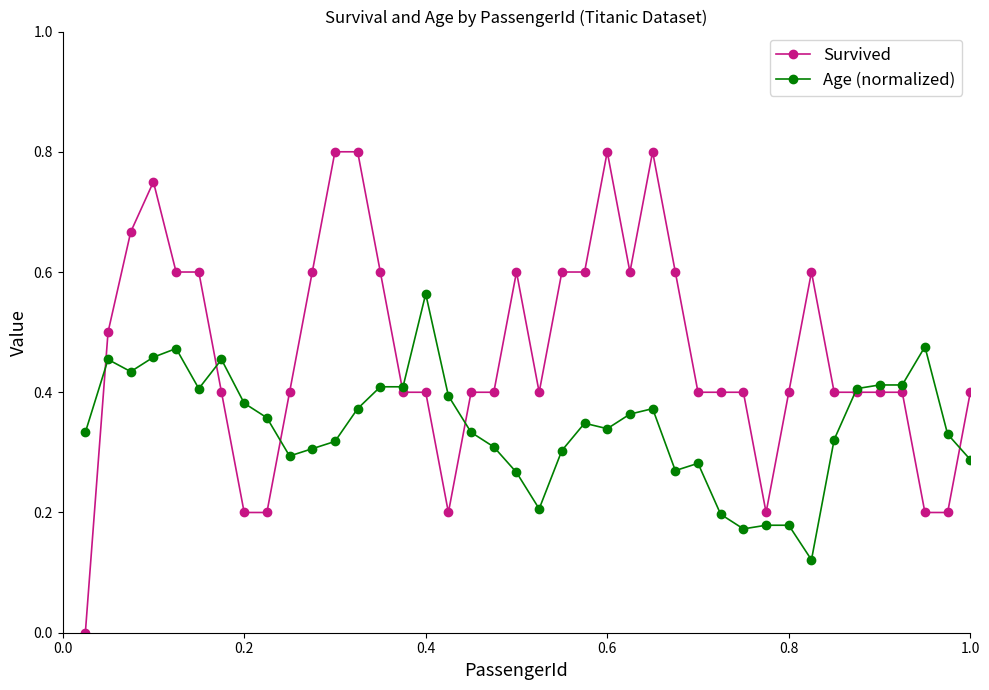

Which series has the widest spread of values?

Survived